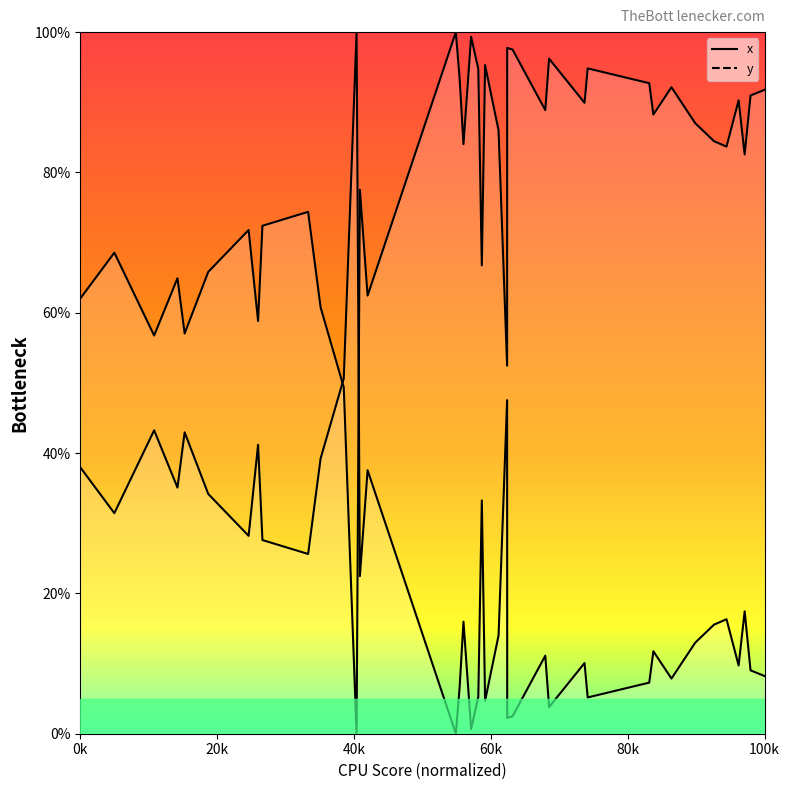

How many lines are shown in the chart?

2